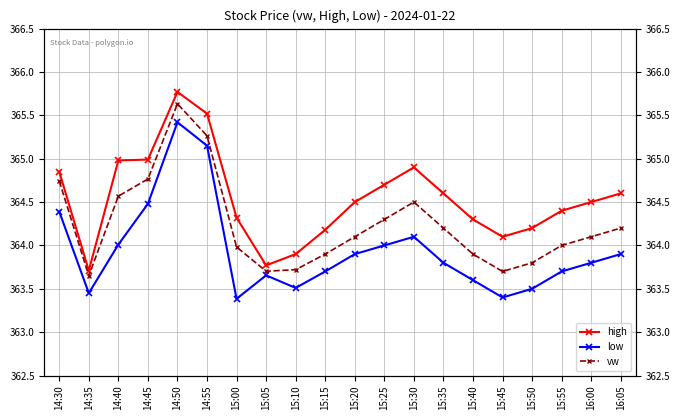

At how many categories does at least one series exceed 363?

20